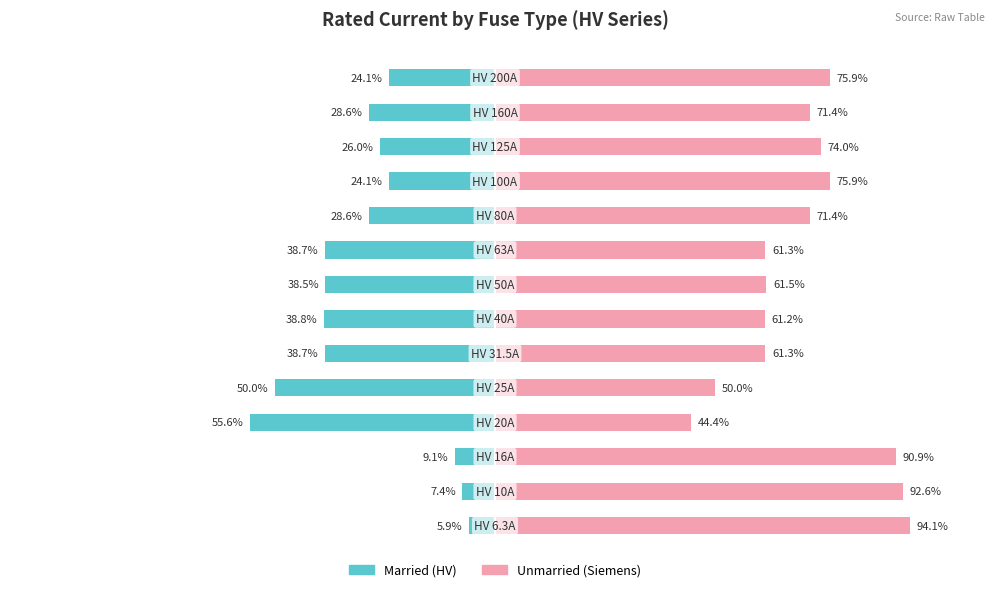

Which series changed the most between 10 and 13?

Married